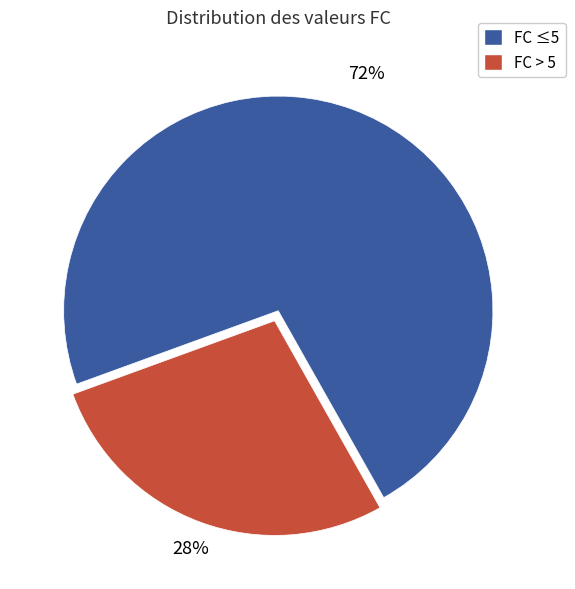

What is the majority slice?

FC ≤5